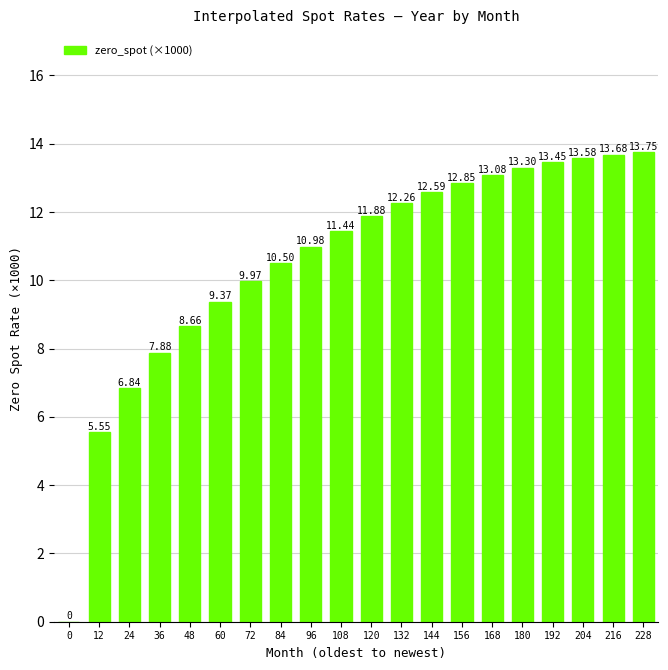

What is the approximate value at 48?

8.7